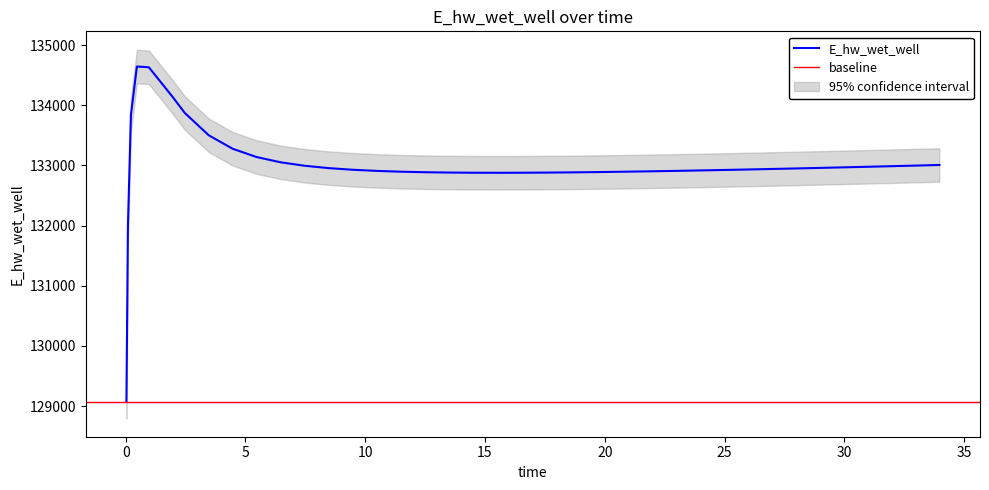

What is the minimum value for E_hw_wet_well?

129076.0